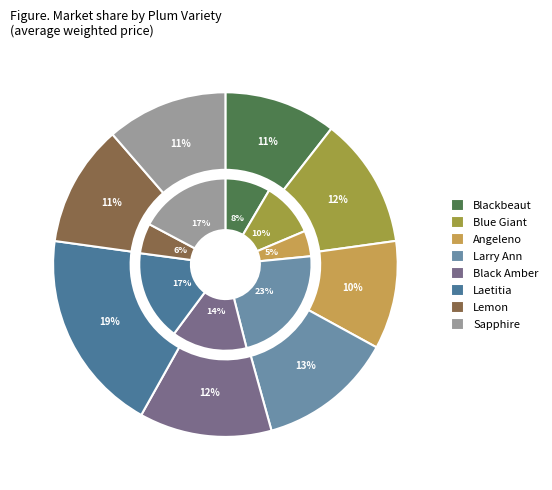

True or false: Black Amber accounts for 20% of the total.

False